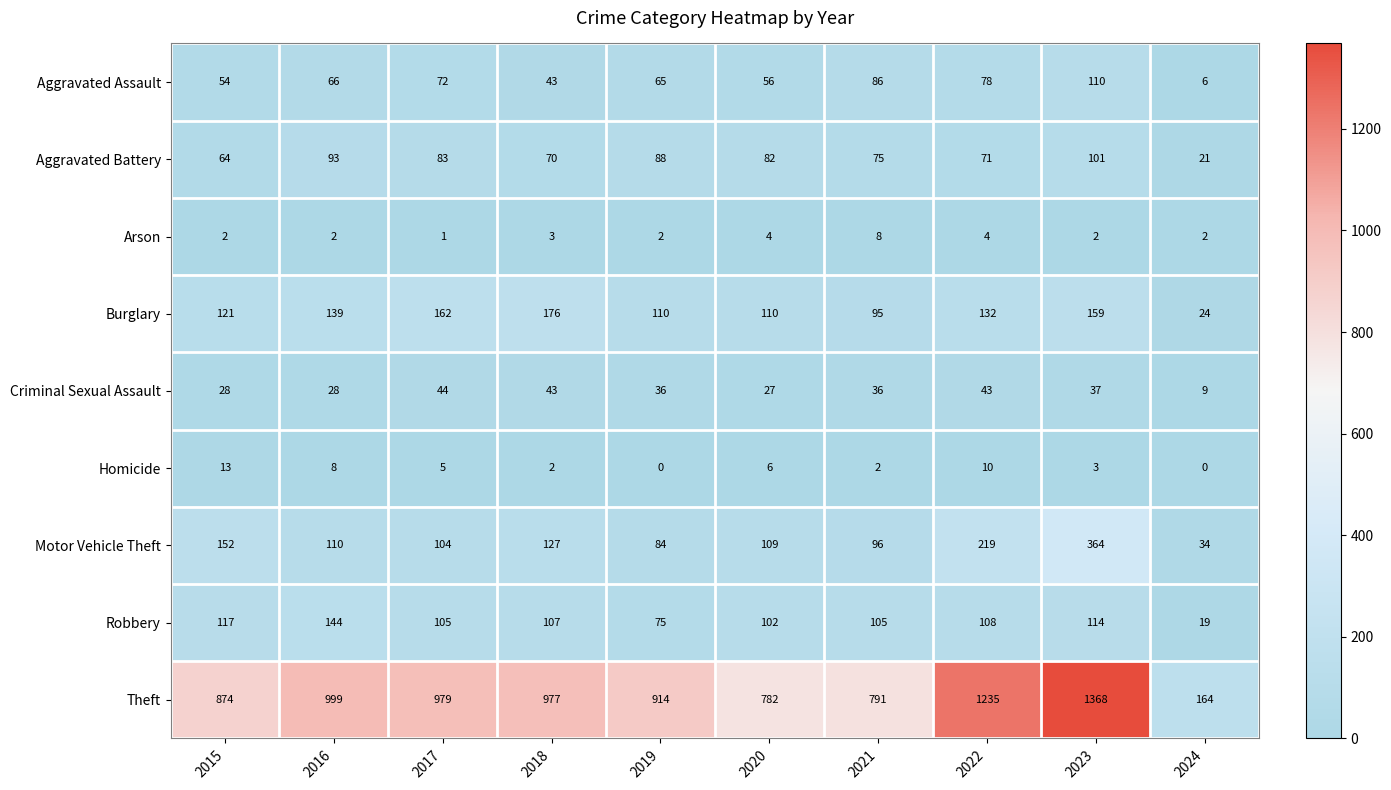

Which category has the highest value across all series?

2023